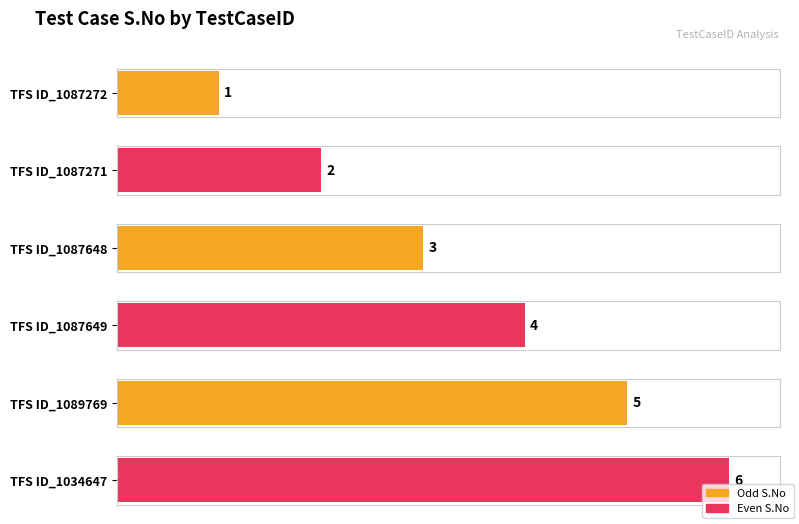

How many bars are there in total?

6